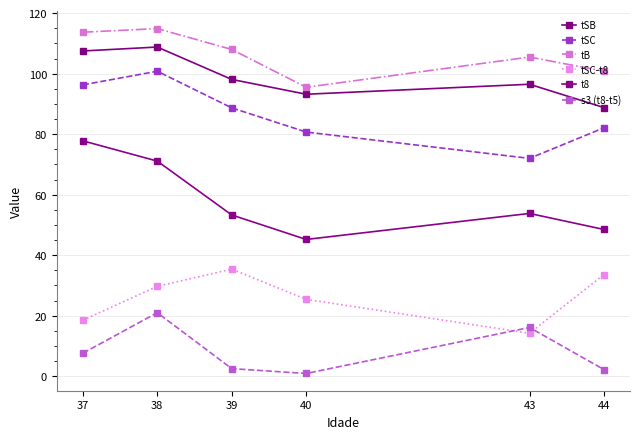

How many series are shown in this chart?

6